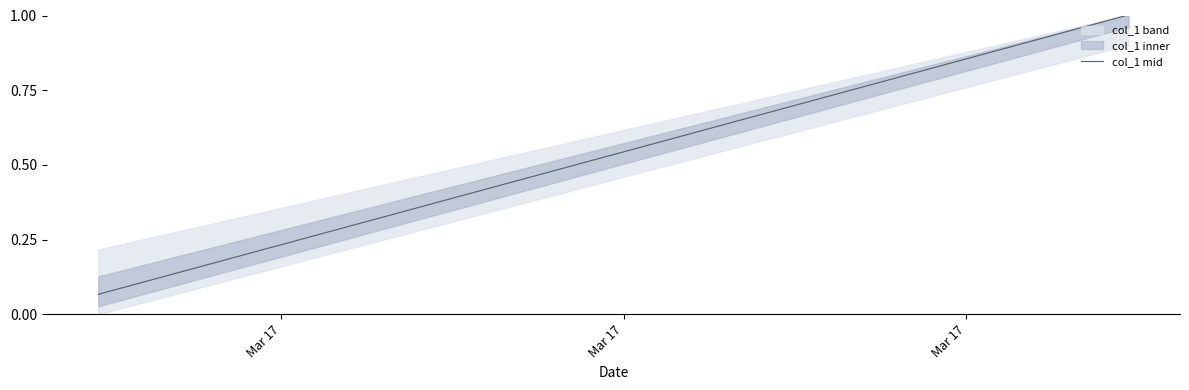

What is the sum of all values?

2.1